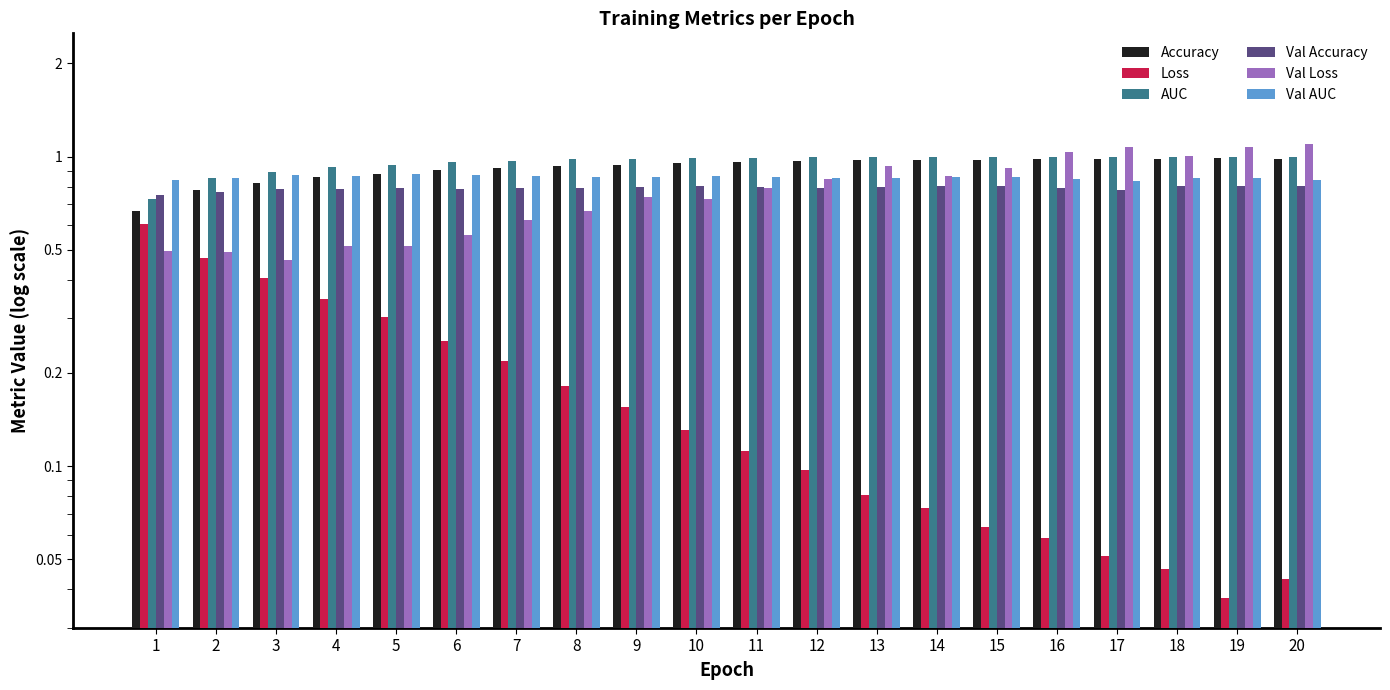

Which category has the highest value in the Loss series?

1